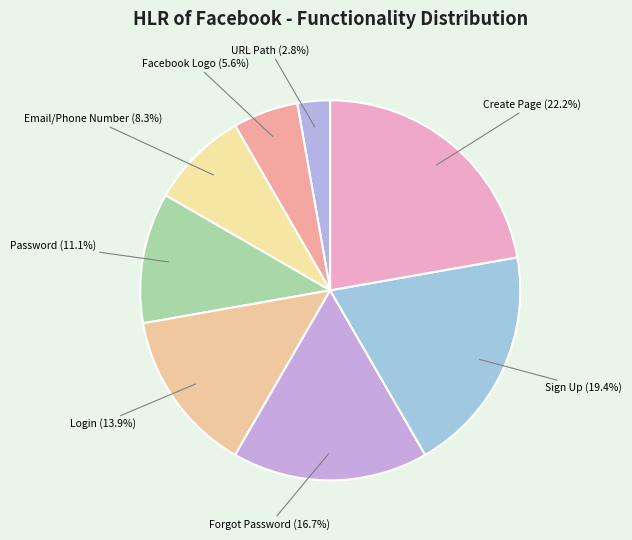

Between Login and URL Path, which is larger?

Login